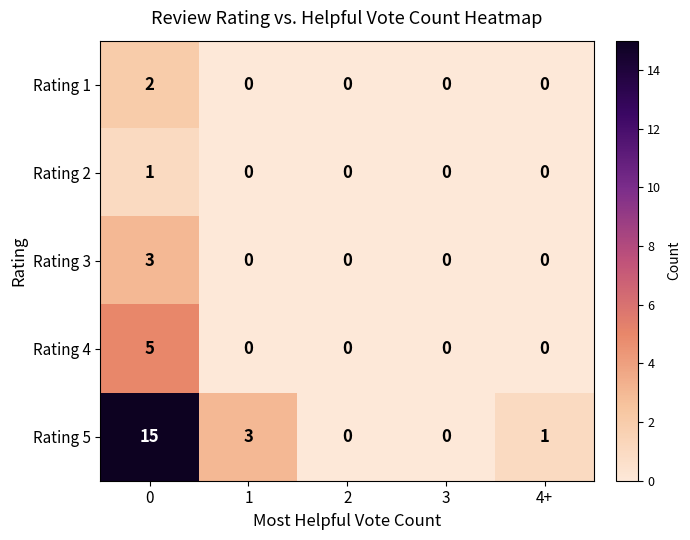

The value of Rating 4 at 0 is 8. True or false?

False